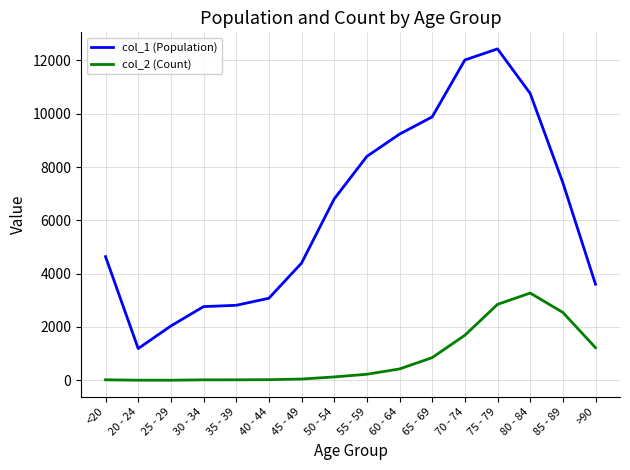

True or false: col_1 (Population) and col_2 (Count) cross at least once.

False